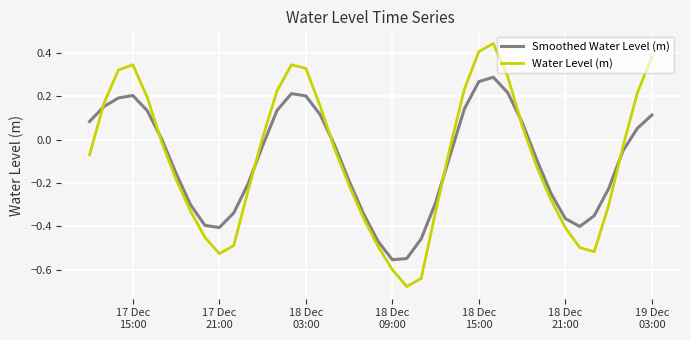

What is the difference between the maximum and minimum values in the Smoothed Water Level (m) series?

0.8